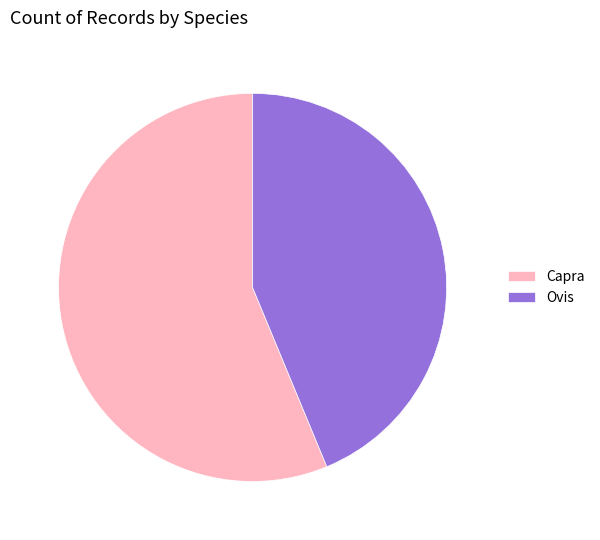

The Capra slice represents 68% of the pie. True or false?

False